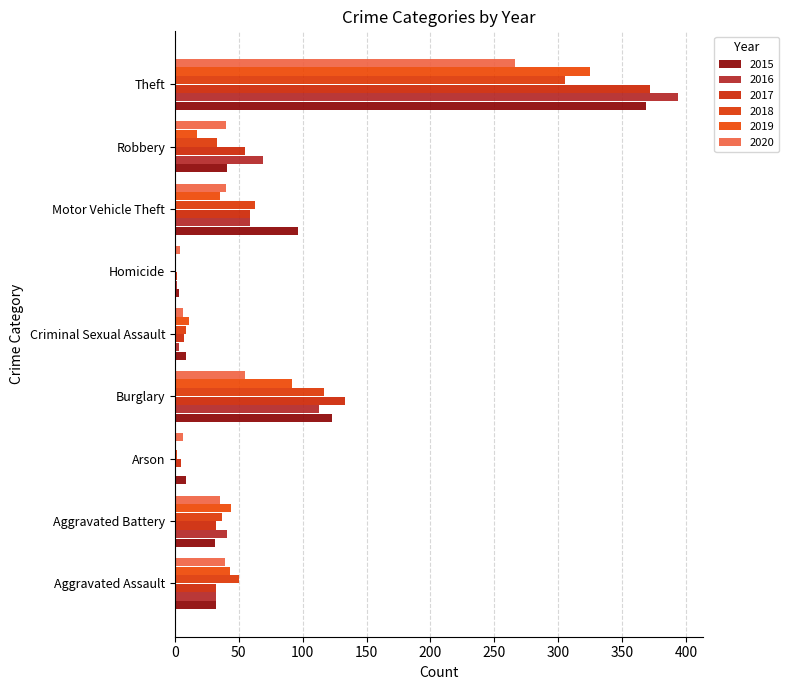

What is the label of the 2nd bar from the left?

Aggravated Battery